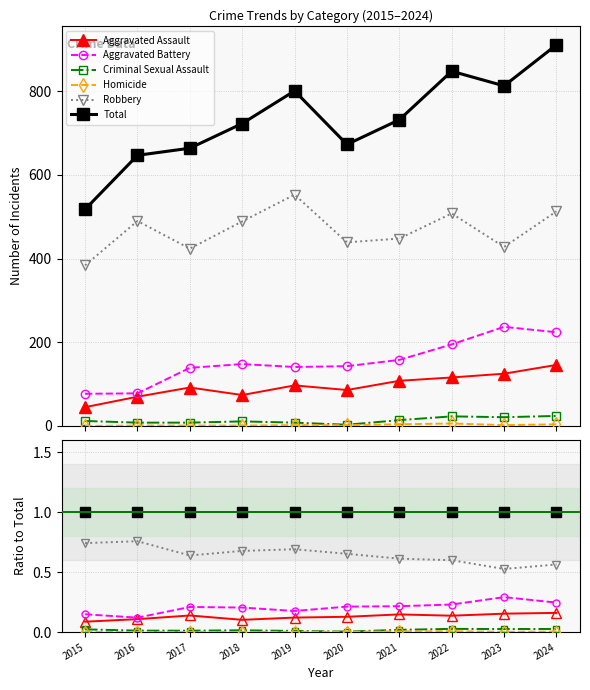

The Aggravated Assault series shows 0.1 at 2019. True or false?

True